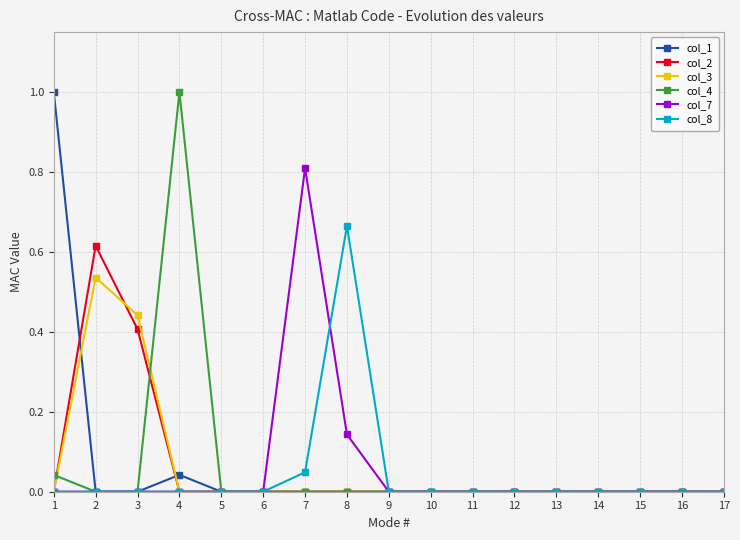

What is the total value across all series at 1?

1.0